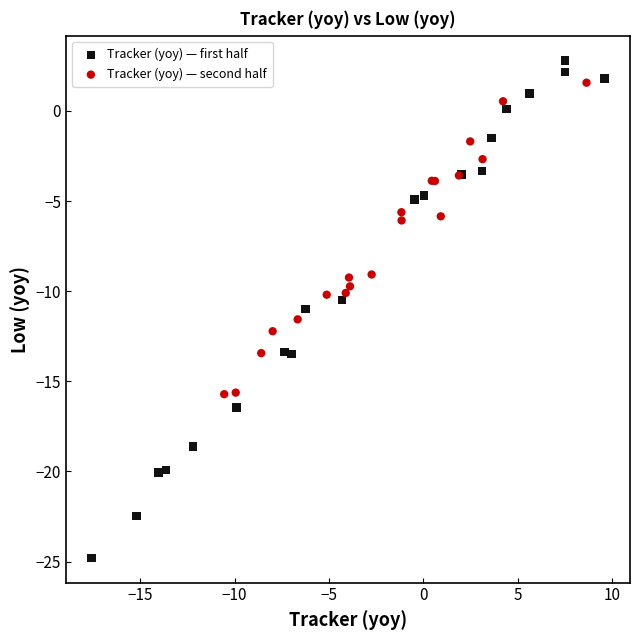

Which series contains the highest Y value?

Tracker (yoy) — first half